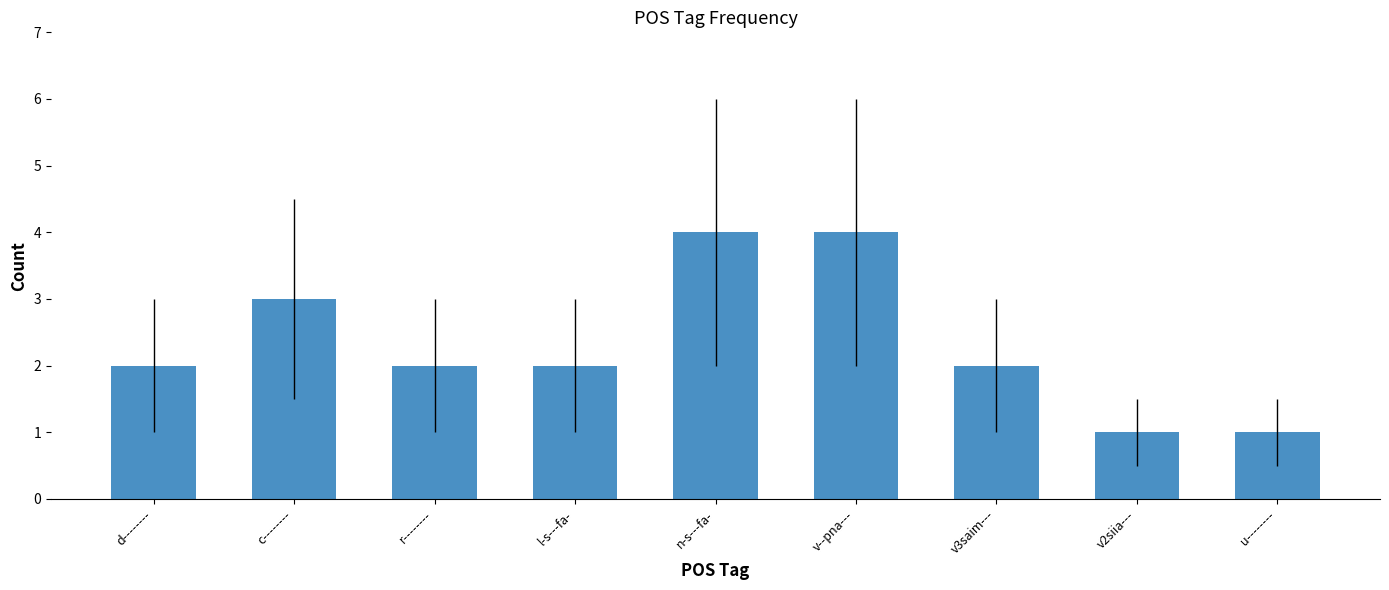

What is the greatest value displayed?

4